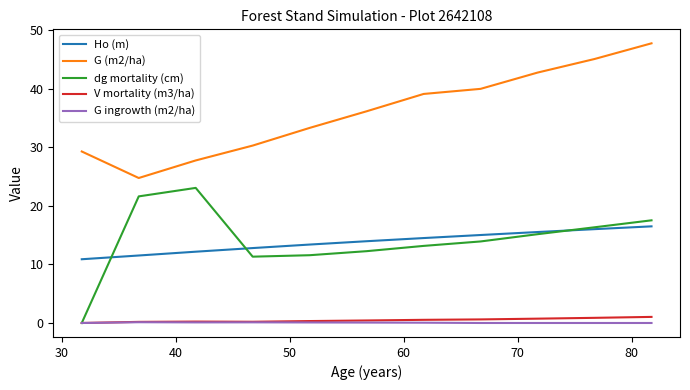

What is the maximum value shown in the chart?

47.8